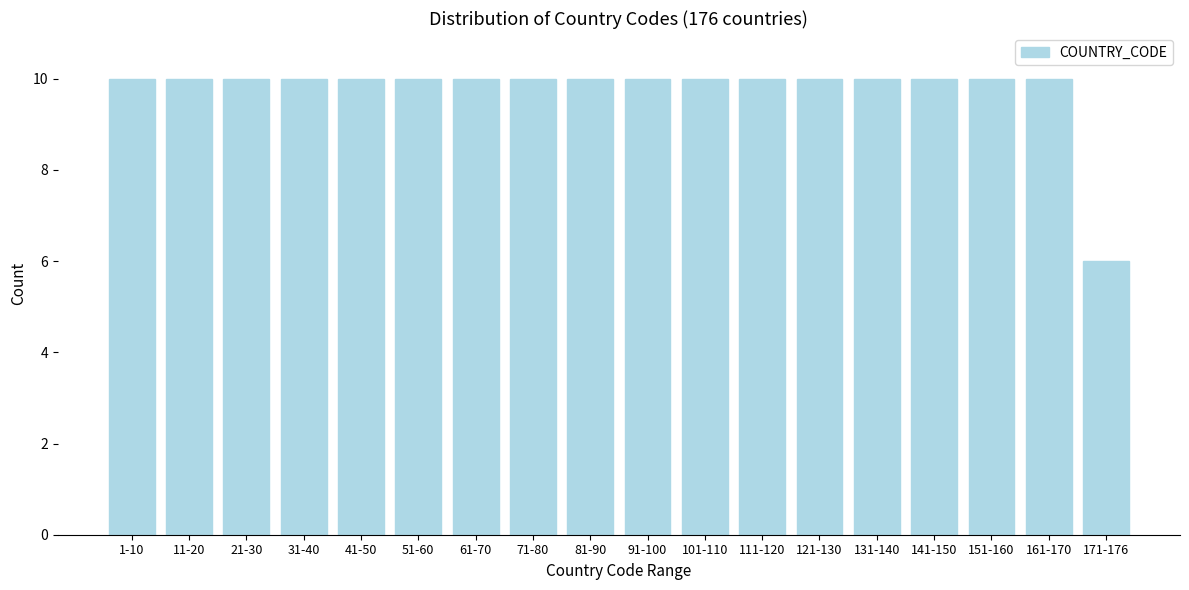

Reading left to right, extract all data points from this chart.

10	10	10	10	10	10	10	10	10	10	10	10	10	10	10	10	10	6